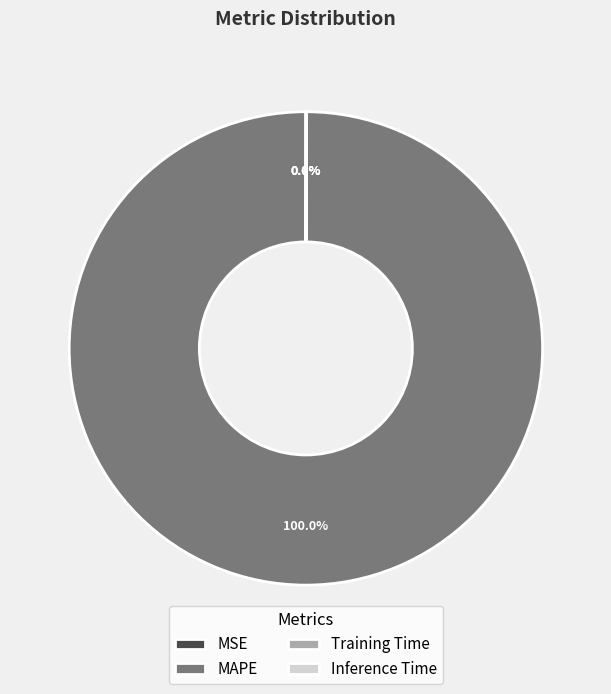

Which slice is the largest?

MAPE